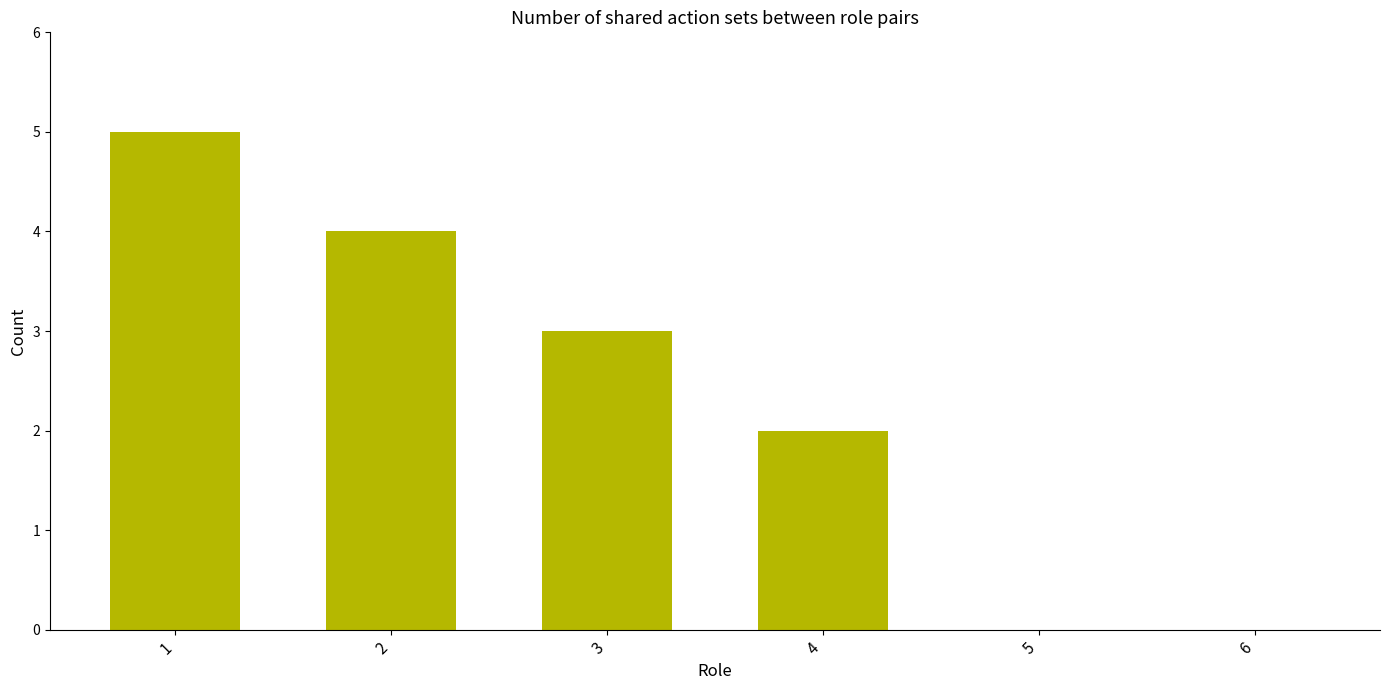

Count the number of categories in the chart.

6